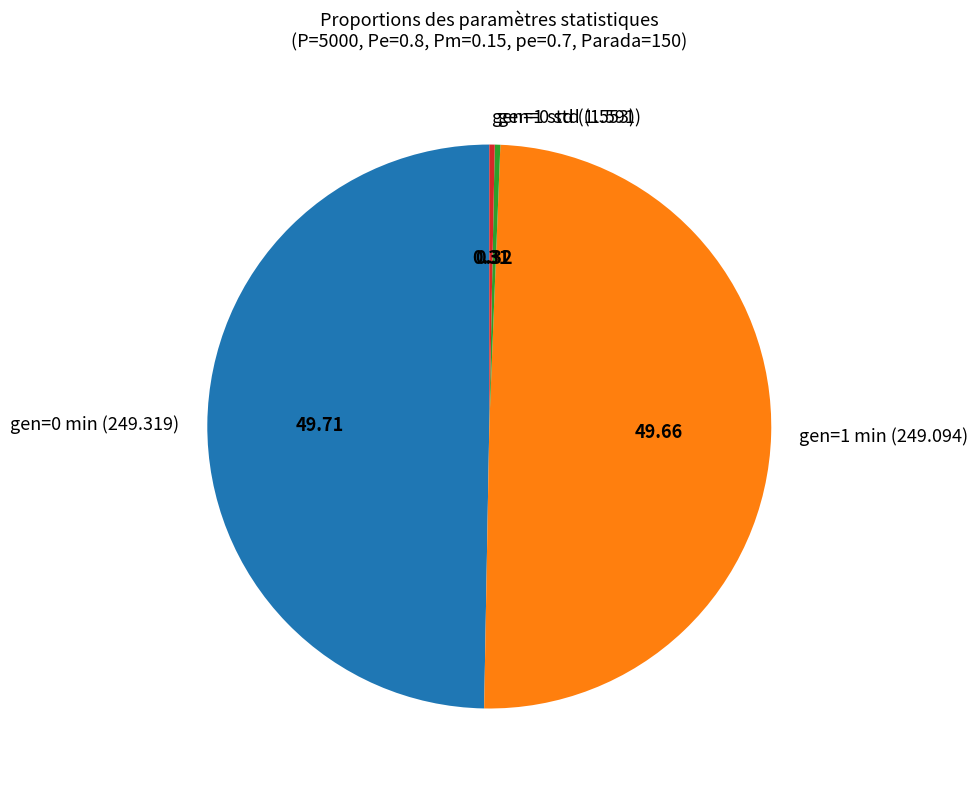

Combined, do gen=0 min (249.319) and gen=1 min (249.094) account for over 50%?

Yes